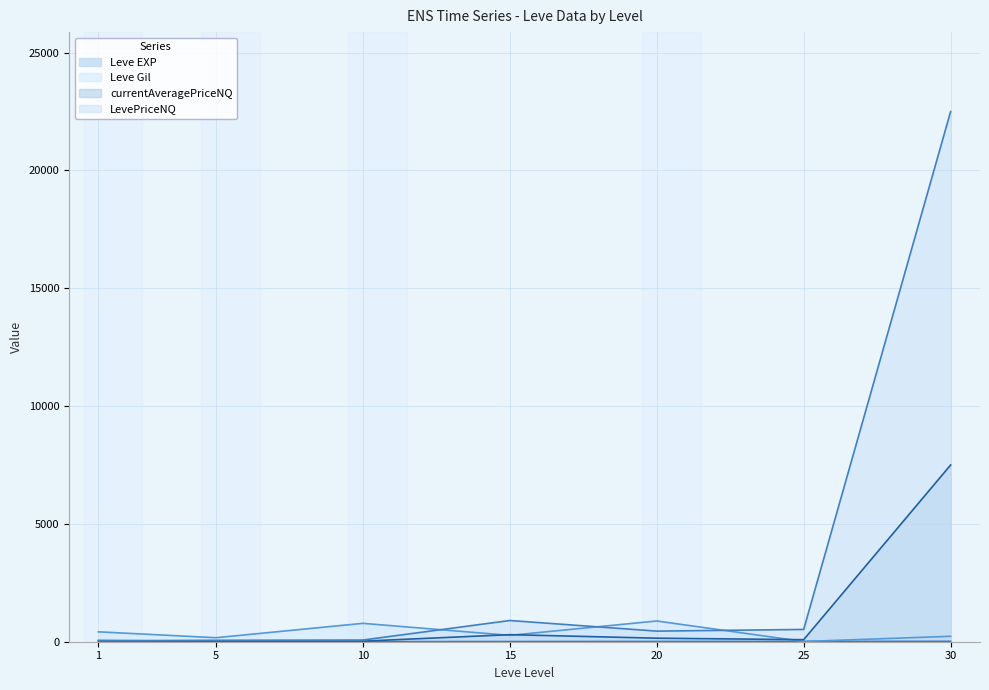

Between 20 and 30, which is larger?

30